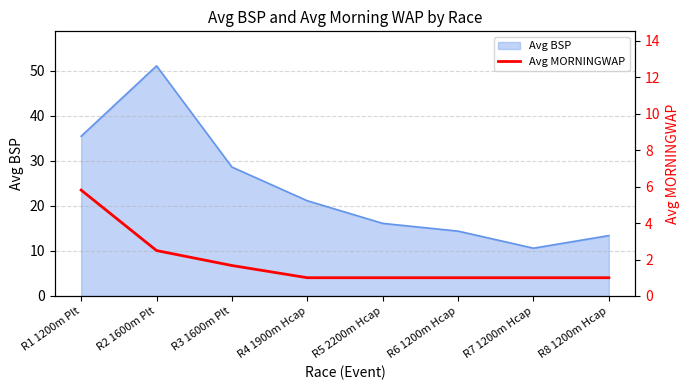

Where is Avg BSP nearest to the value 30?

R3 1600m Plt